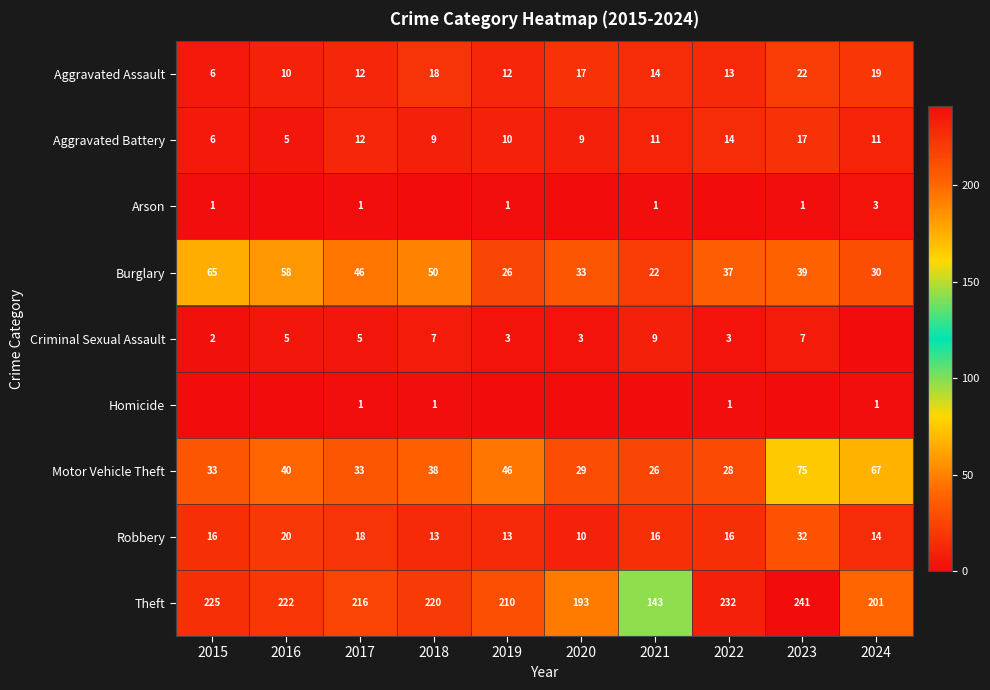

What is the total value across all series at 2015?

354